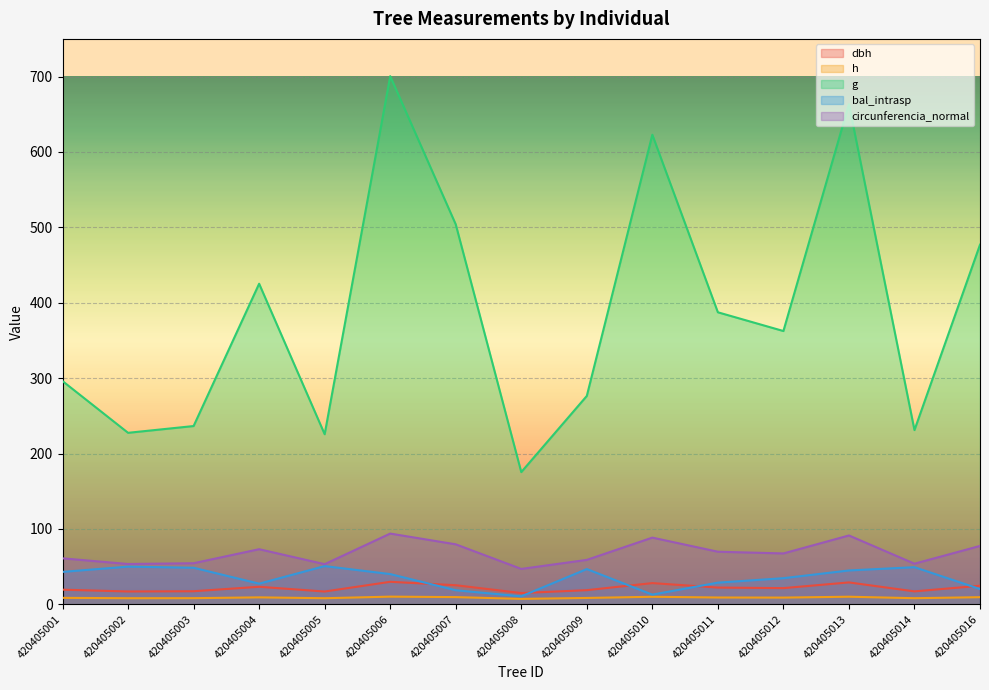

The circunferencia_normal series shows 37.9 at 420405009. True or false?

False